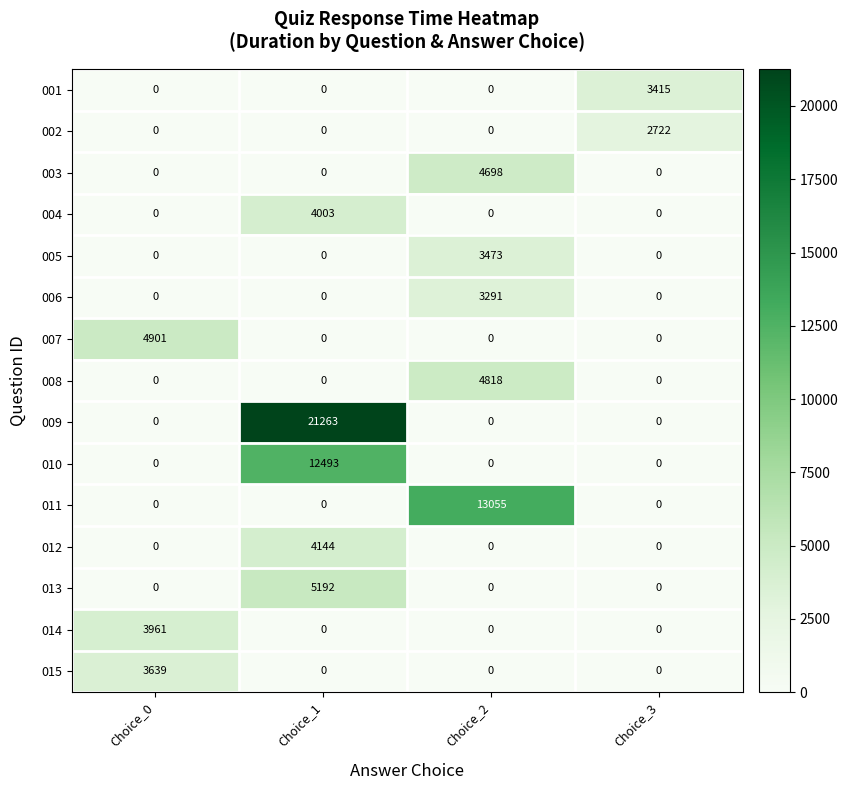

What is the difference between the highest and lowest values at Choice_0?

4901